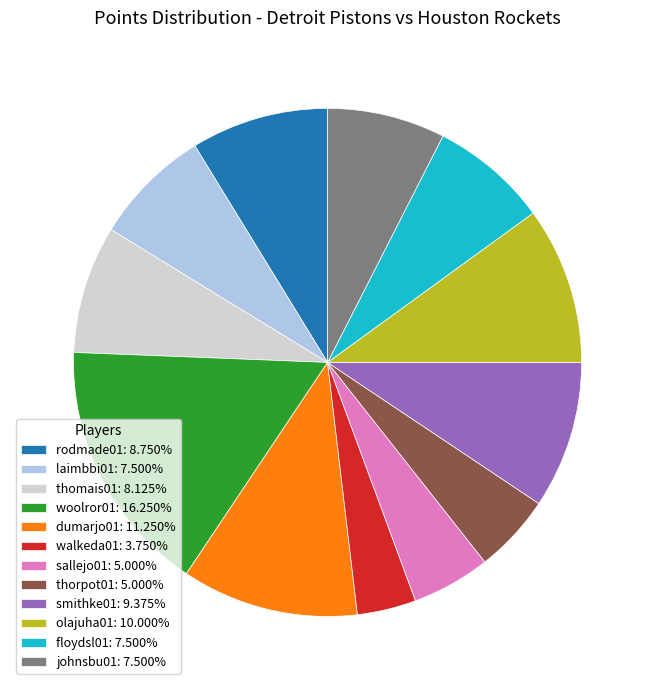

How many slices are in this pie chart?

12